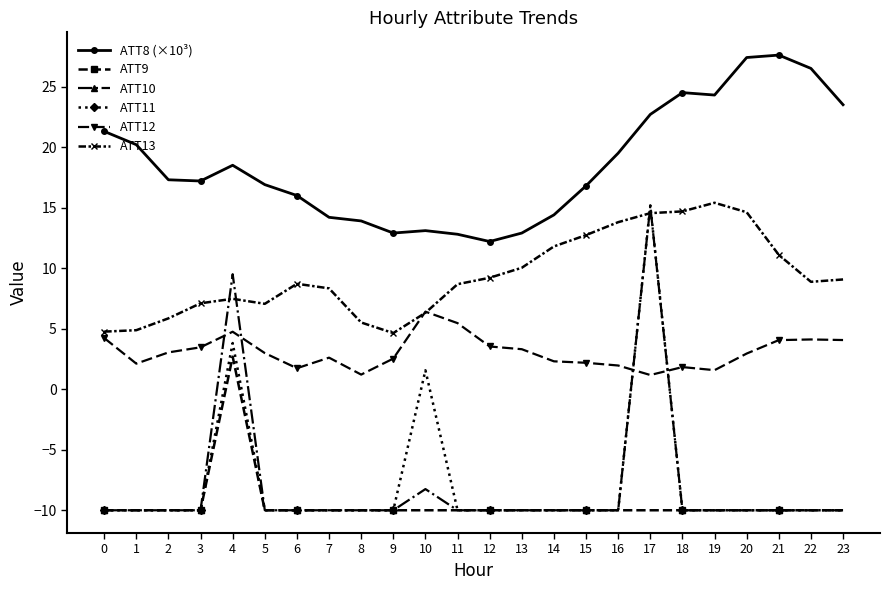

Between which two adjacent categories do ATT13 and ATT11 first intersect?

16 and 17